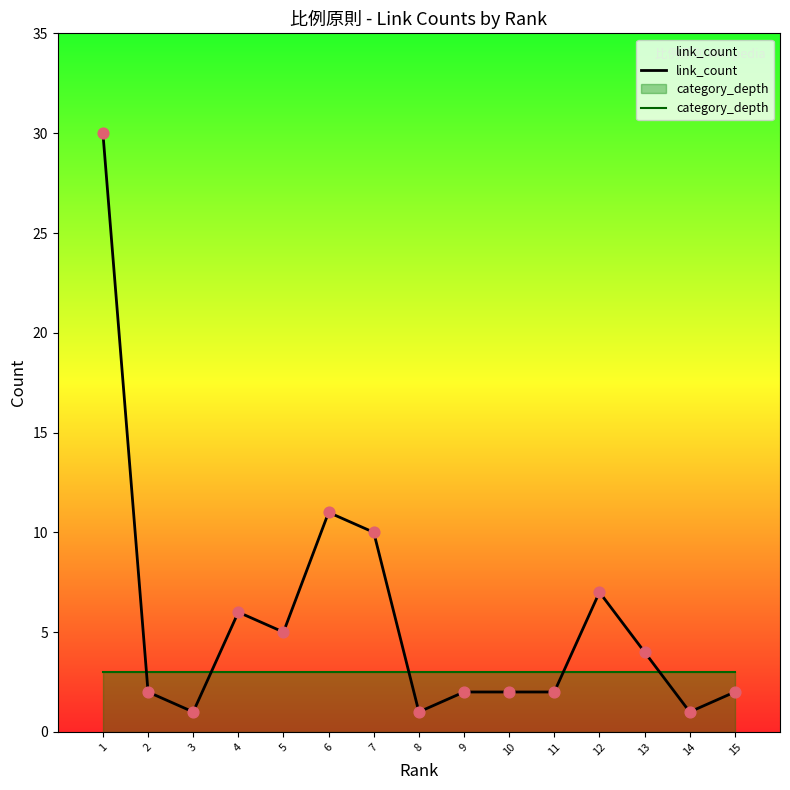

What is the total value across all series at 12?

10